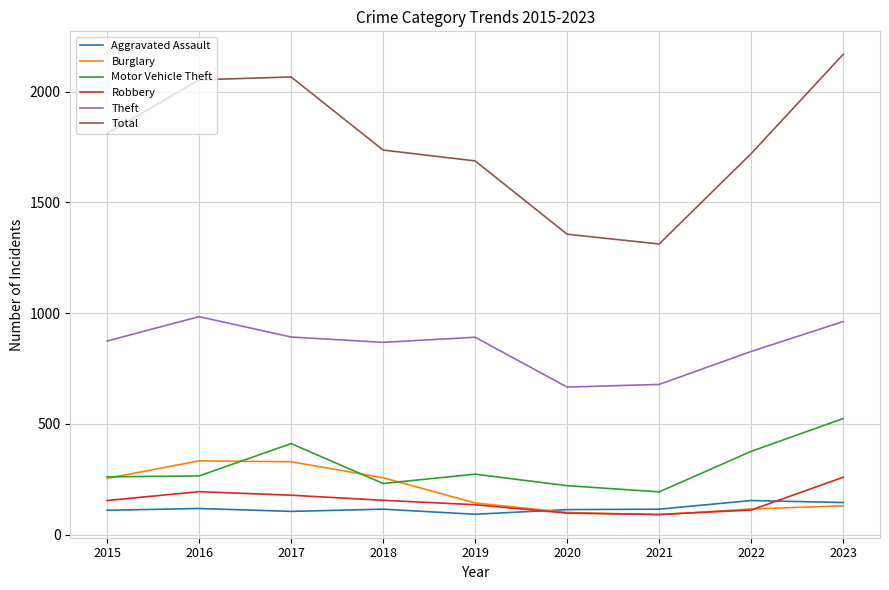

What is the spread (max minus min) of values at 2020?

1259